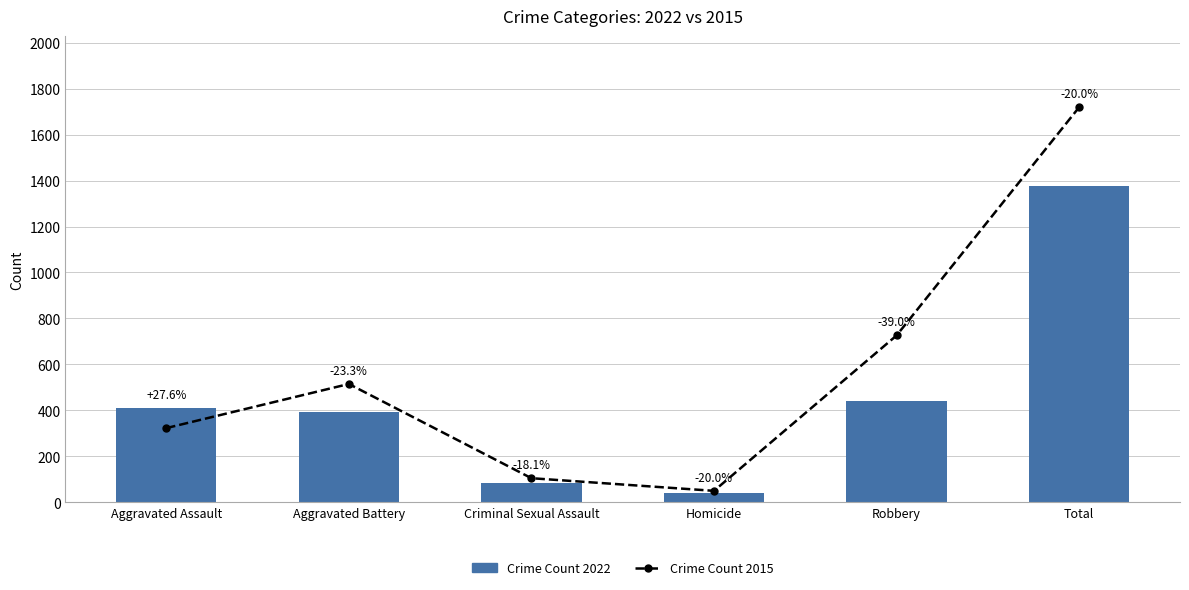

What is the difference between the Crime Count 2022 values at Total and Robbery?

933